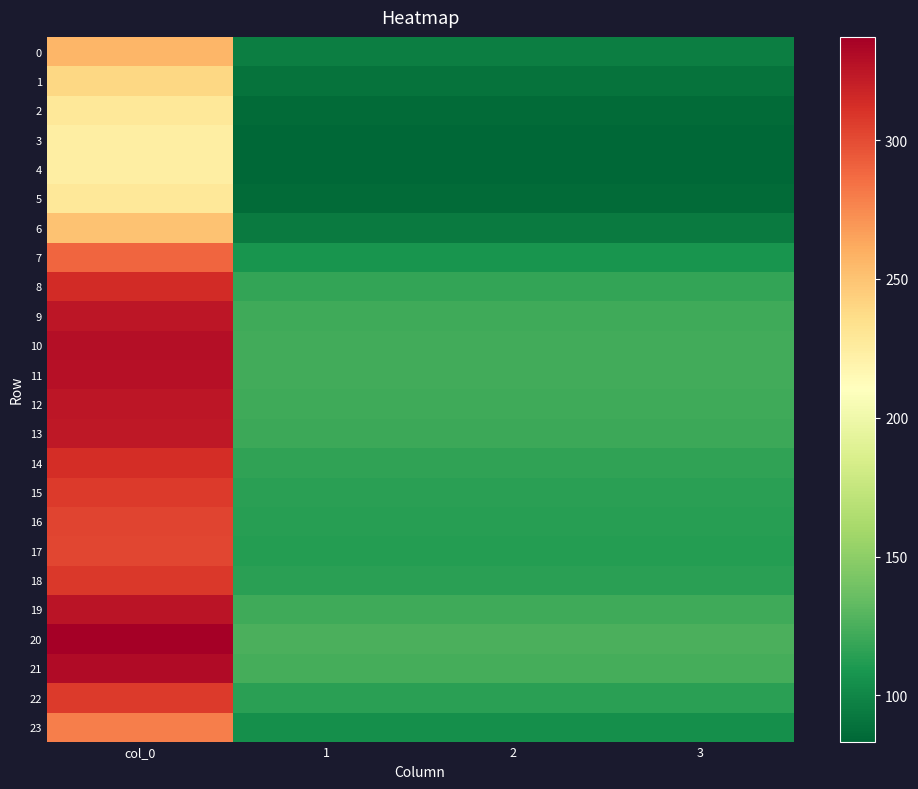

Reading right to left, what are all the values shown in this chart?

0: 3=95.8	2=95.8	1=95.8	col_0=256.5
1: 3=89.5	2=89.5	1=89.5	col_0=239.7
2: 3=85.4	2=85.4	1=85.4	col_0=228.7
3: 3=83.7	2=83.7	1=83.7	col_0=224.1
4: 3=83.4	2=83.4	1=83.4	col_0=223.3
5: 3=85.4	2=85.4	1=85.4	col_0=228.7
6: 3=93.7	2=93.7	1=93.7	col_0=250.9
7: 3=107.9	2=107.9	1=107.9	col_0=289.1
8: 3=117.3	2=117.3	1=117.3	col_0=314.1
9: 3=121.2	2=121.2	1=121.2	col_0=324.7
10: 3=122.7	2=122.7	1=122.7	col_0=328.7
11: 3=122.4	2=122.4	1=122.4	col_0=327.8
12: 3=121.4	2=121.4	1=121.4	col_0=325.1
13: 3=120.7	2=120.7	1=120.7	col_0=323.3
14: 3=117.0	2=117.0	1=117.0	col_0=313.4
15: 3=114.6	2=114.6	1=114.6	col_0=307.1
16: 3=113.3	2=113.3	1=113.3	col_0=303.4
17: 3=112.8	2=112.8	1=112.8	col_0=302.1
18: 3=114.9	2=114.9	1=114.9	col_0=307.7
19: 3=121.7	2=121.7	1=121.7	col_0=325.9
20: 3=125.9	2=125.9	1=125.9	col_0=337.2
21: 3=123.6	2=123.6	1=123.6	col_0=331.2
22: 3=114.8	2=114.8	1=114.8	col_0=307.4
23: 3=104.3	2=104.3	1=104.3	col_0=279.3